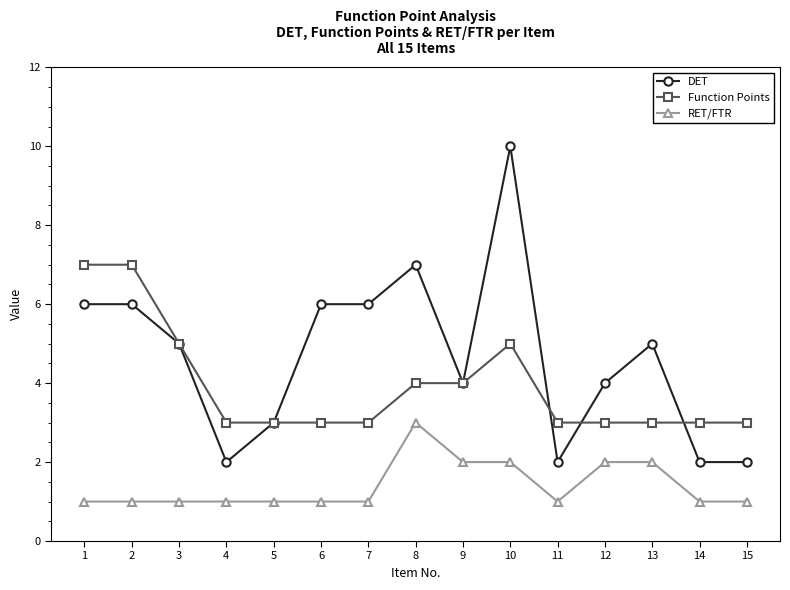

Rank the series at 1 from highest to lowest value.

Function Points, DET, RET/FTR